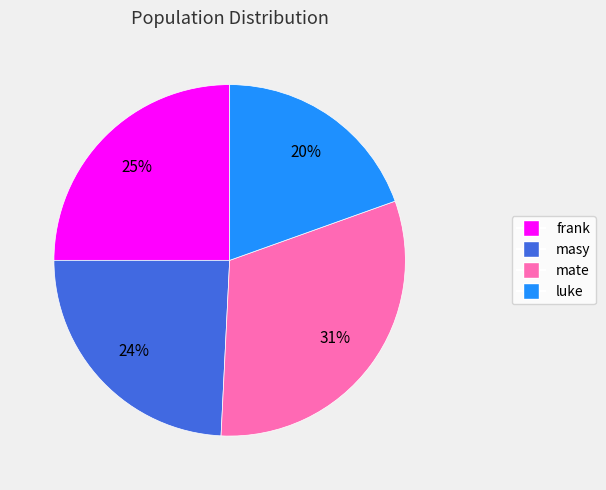

Which slice is the smallest?

luke